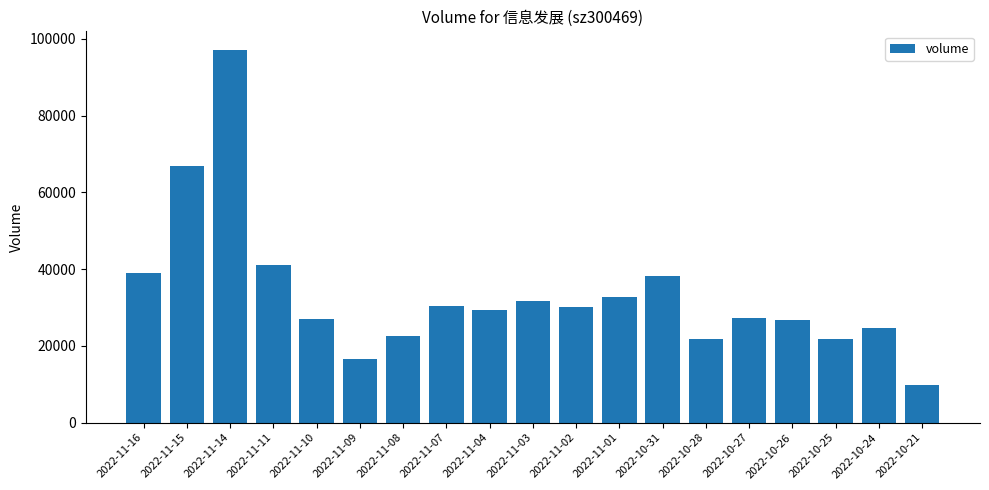

The chart shows a value of 53875 at 2022-11-03. True or false?

False